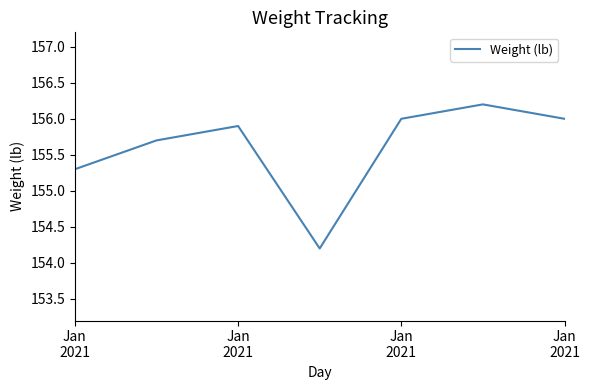

What is the smallest value displayed?

154.2